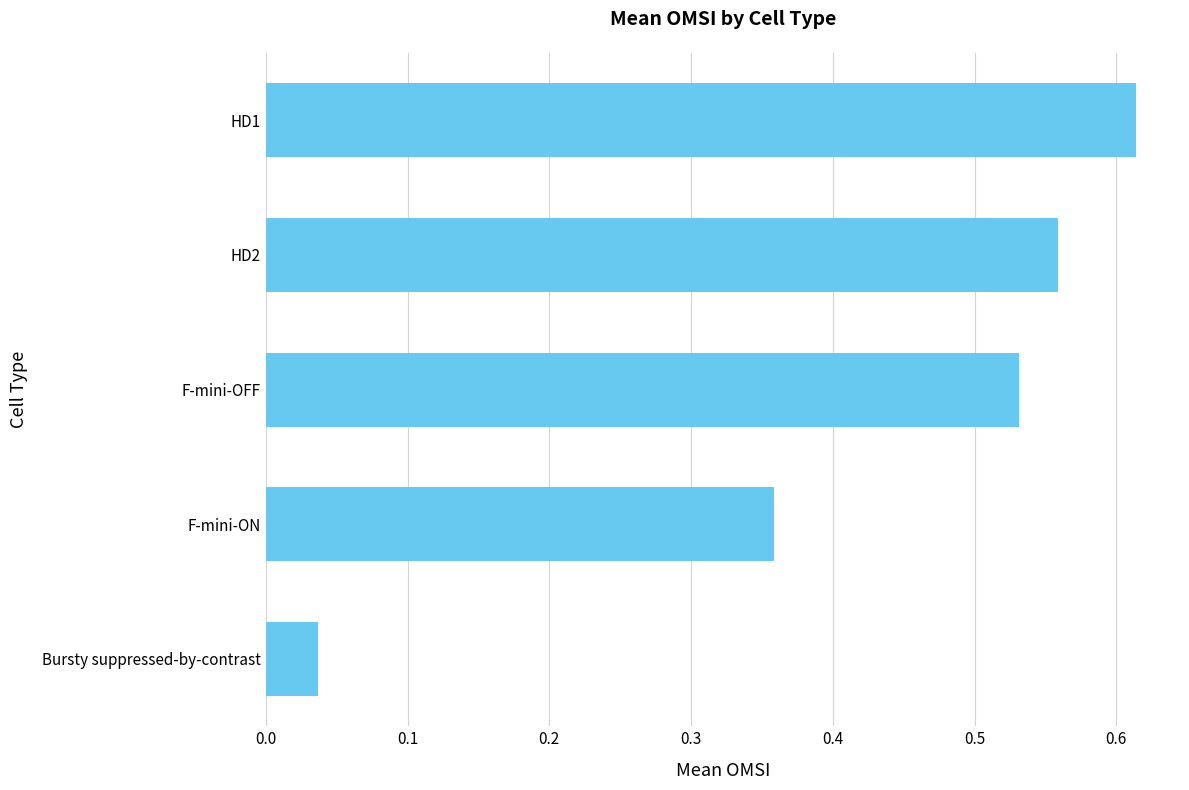

List the labels in order of value, largest first.

HD1, HD2, F-mini-OFF, F-mini-ON, Bursty suppressed-by-contrast